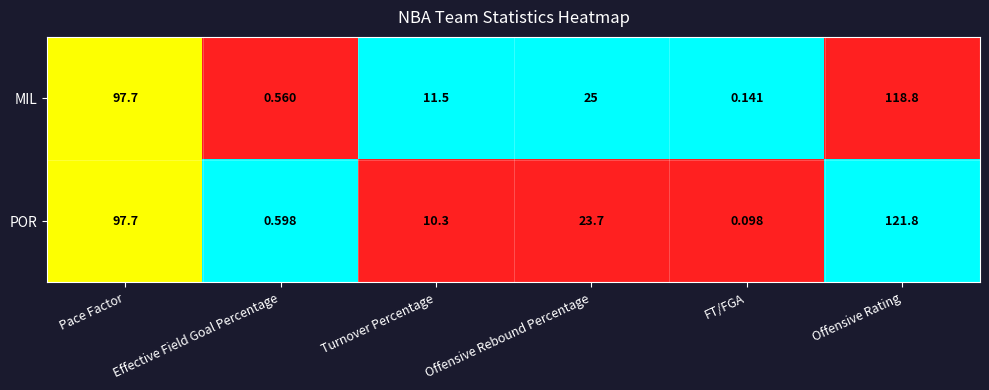

List the series in order of their peak value, highest first.

POR, MIL